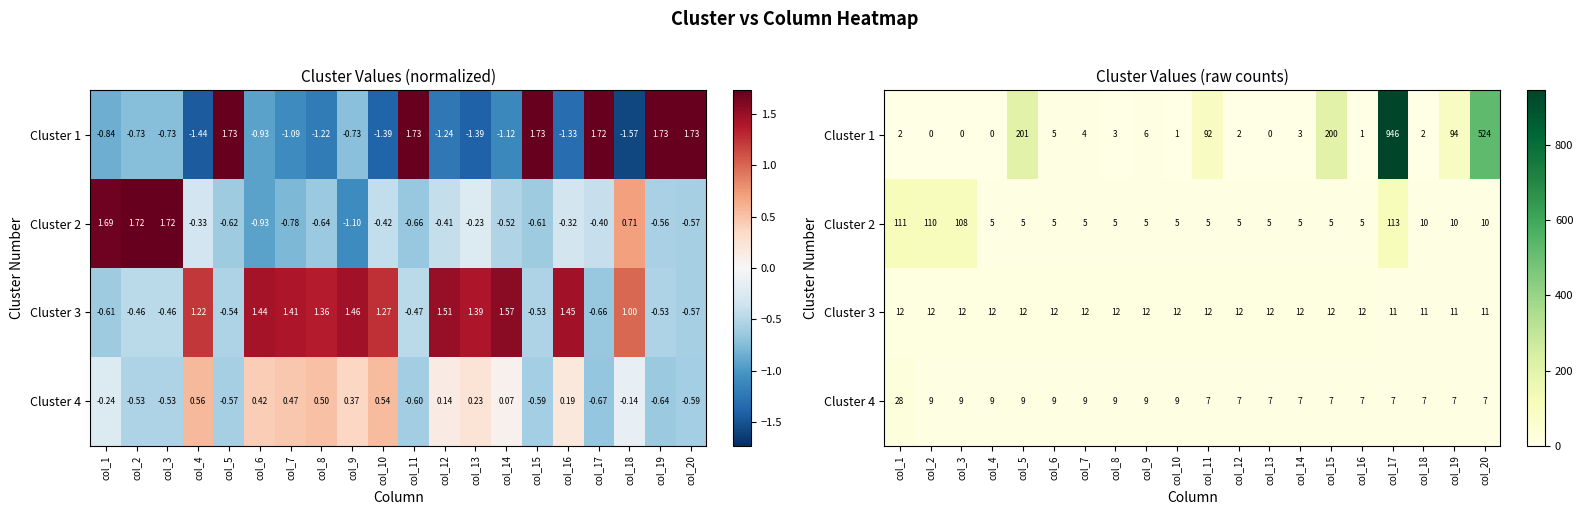

Between col_5 and col_9, which is larger?

col_5